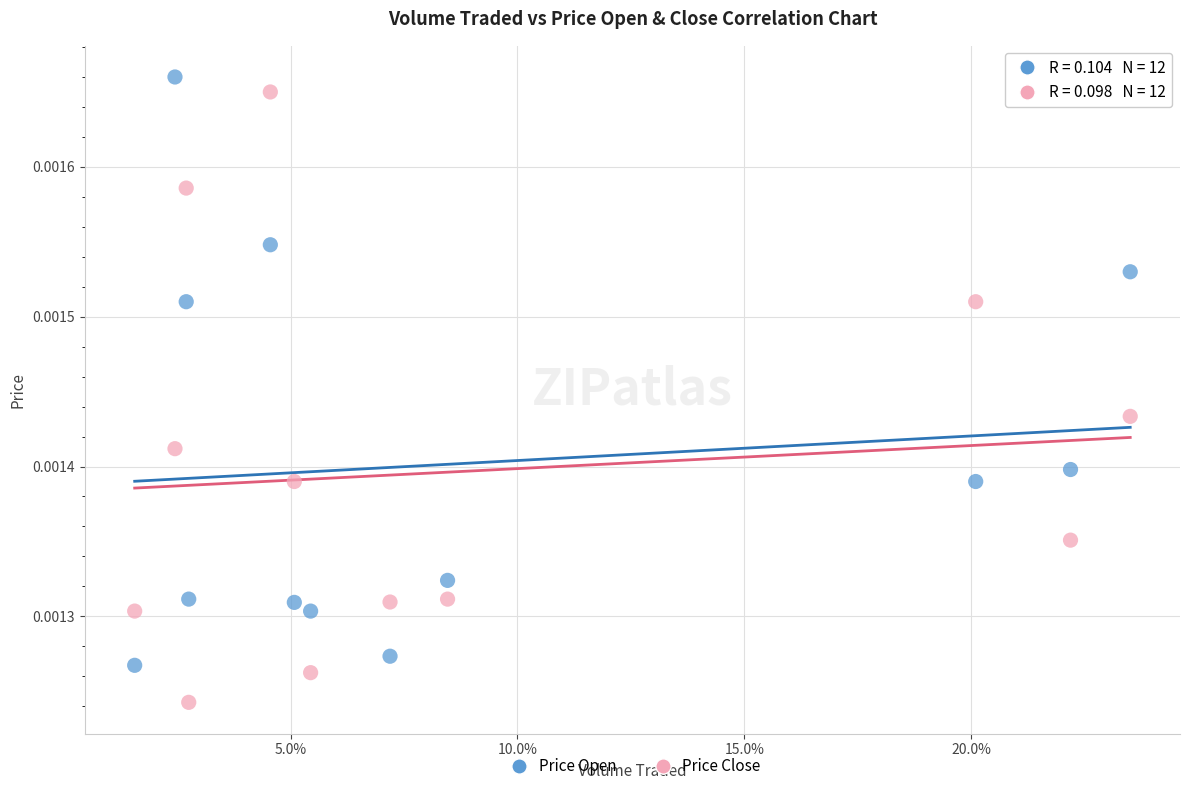

Which series has the largest Y range (max minus min)?

Price Close